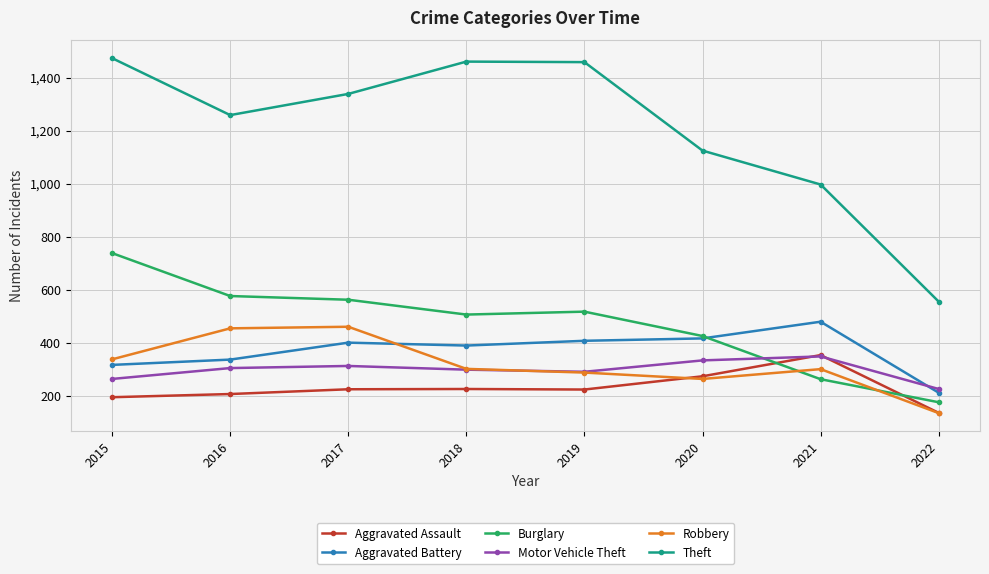

What is the value of the Theft point at the 5th from the left?

1459